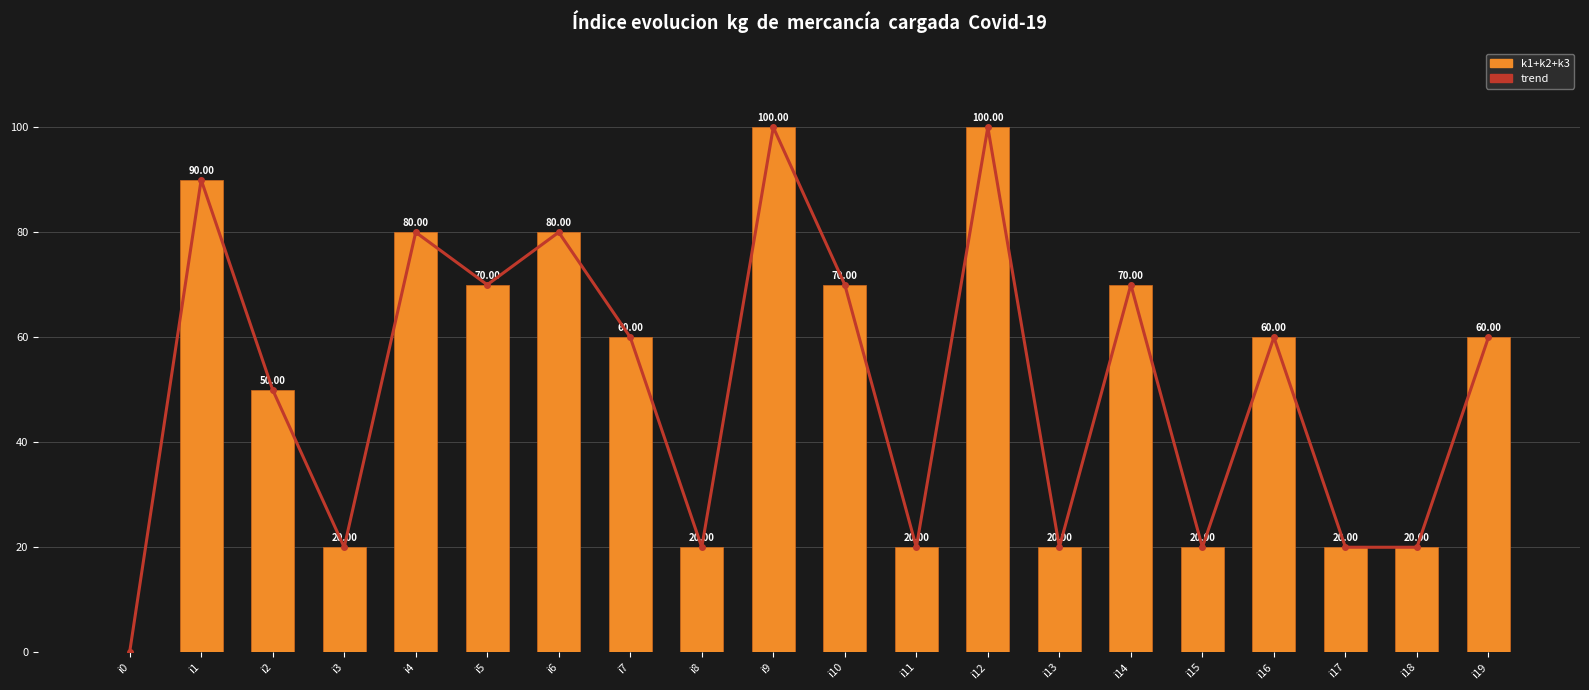

How many values in the k1+k2+k3 series are below 60?

9